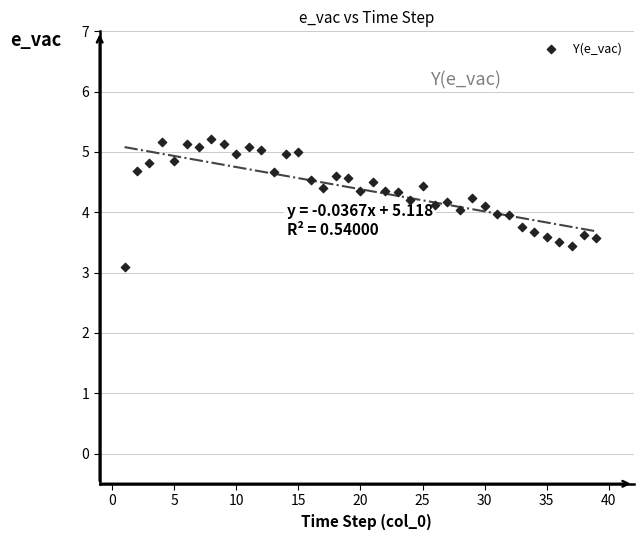

What is the range of X values (max minus min)?

38.0